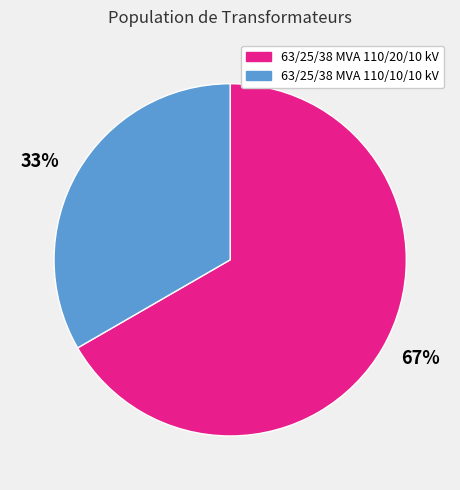

Is the sum of 33% and 67% greater than half?

Yes